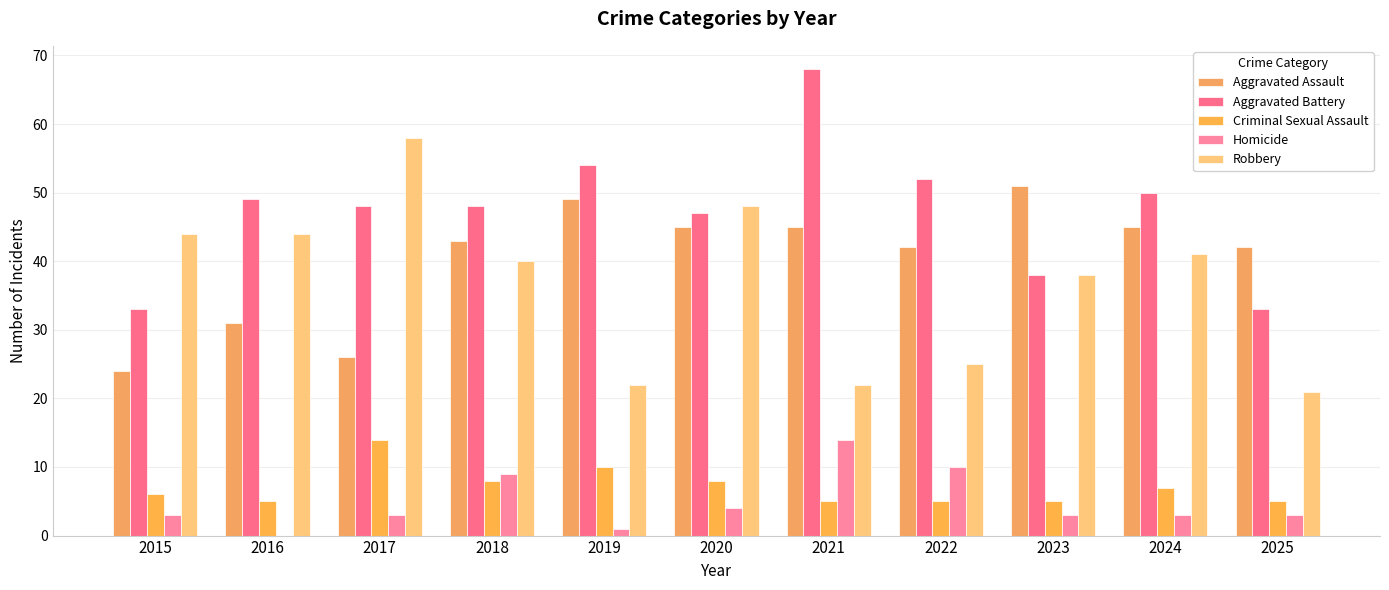

How many groups of bars are there?

11